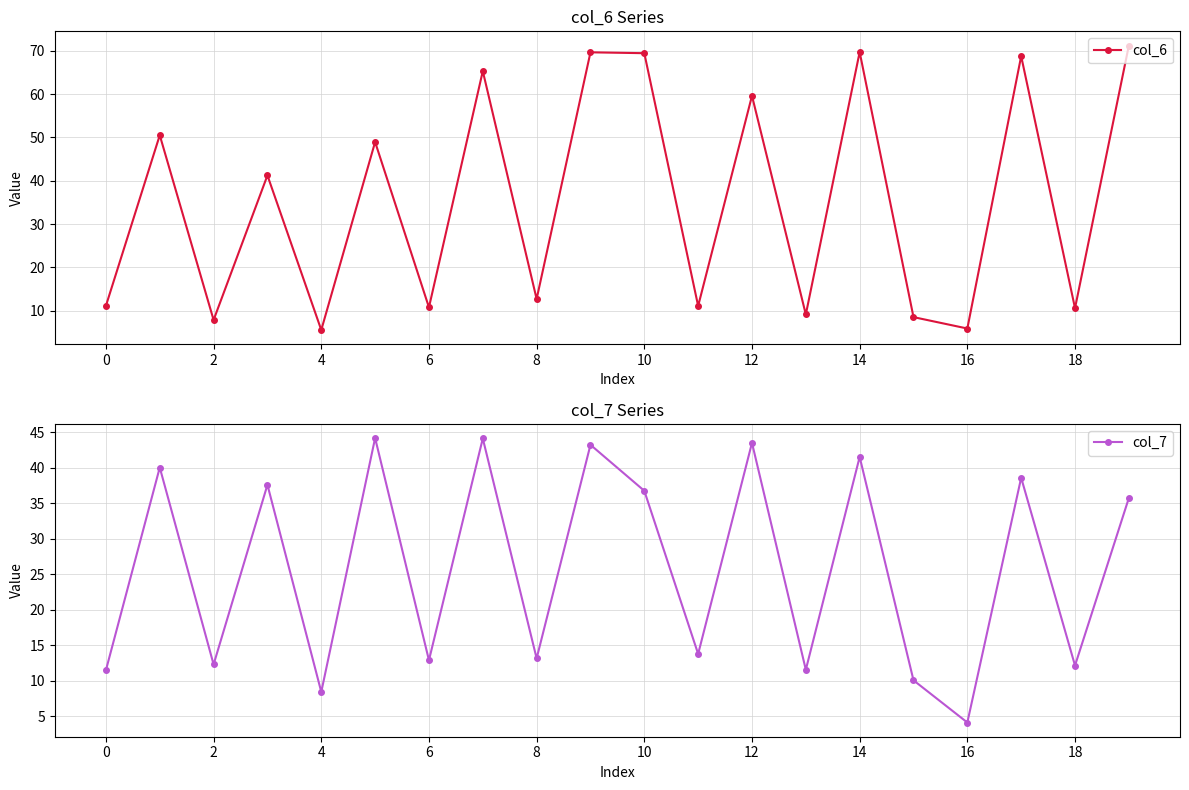

What are all the series names shown in the legend?

col_6, col_7